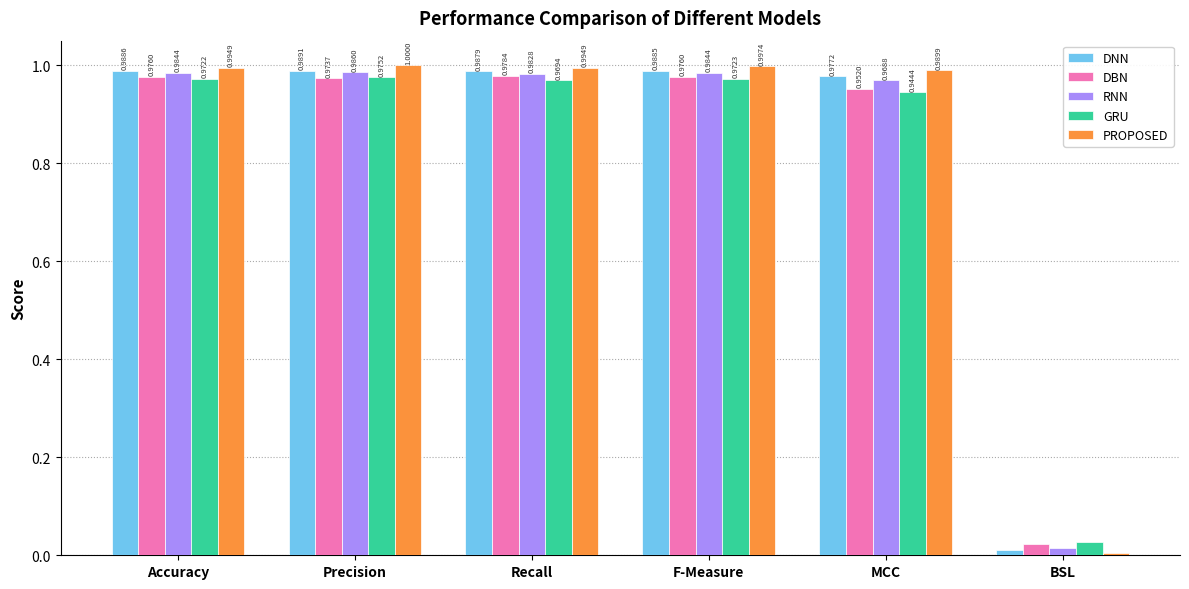

At which label is RNN closest to 0?

BSL